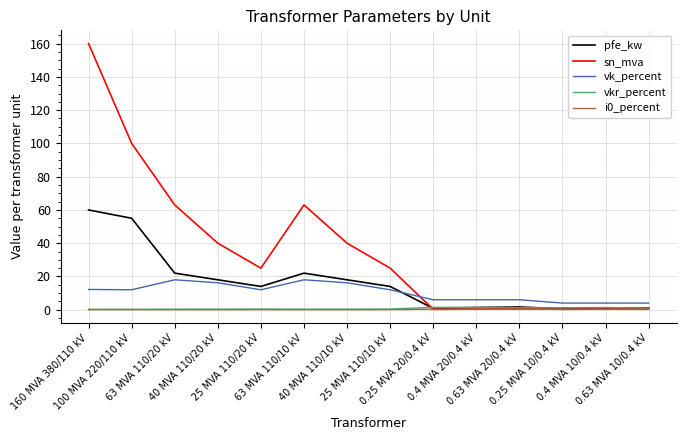

Where does the sn_mva series first go above 25?

160 MVA 380/110 kV